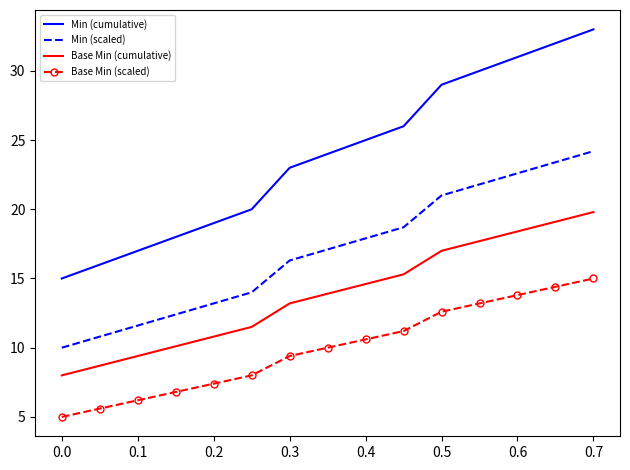

What is the greatest value displayed?

33.0